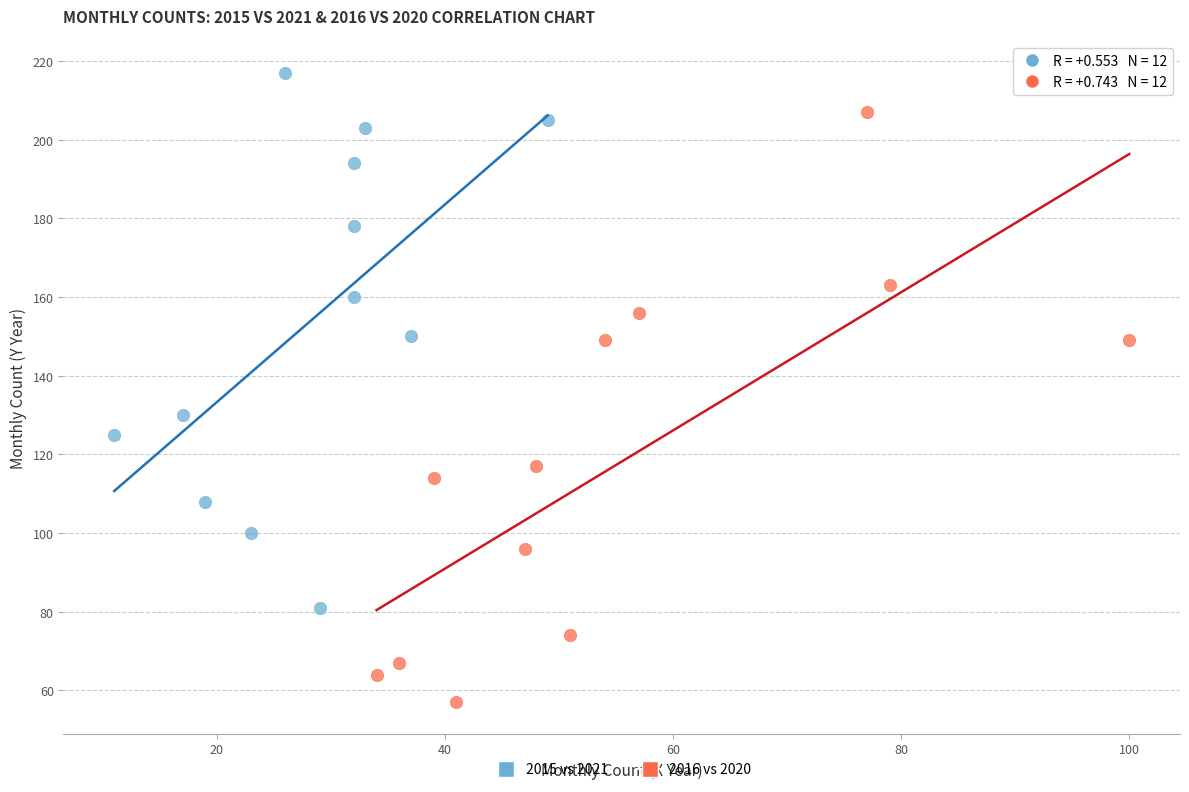

Which series has the largest Y range (max minus min)?

2016 vs 2020